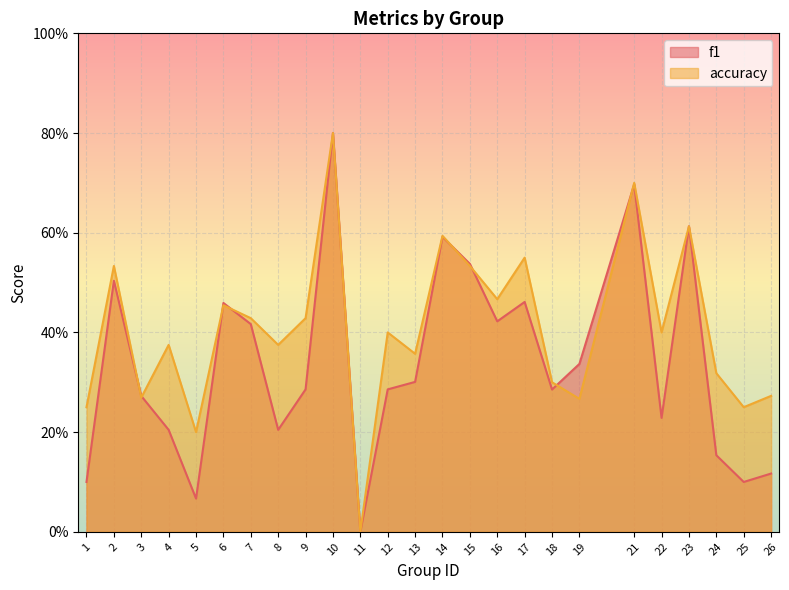

What are all the series names shown in the legend?

f1, accuracy